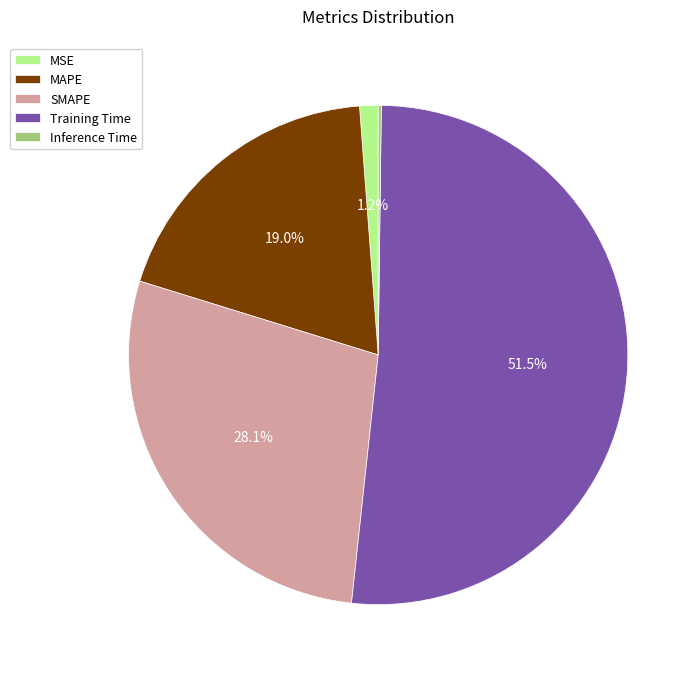

Does Training Time represent more than half of the total?

Yes